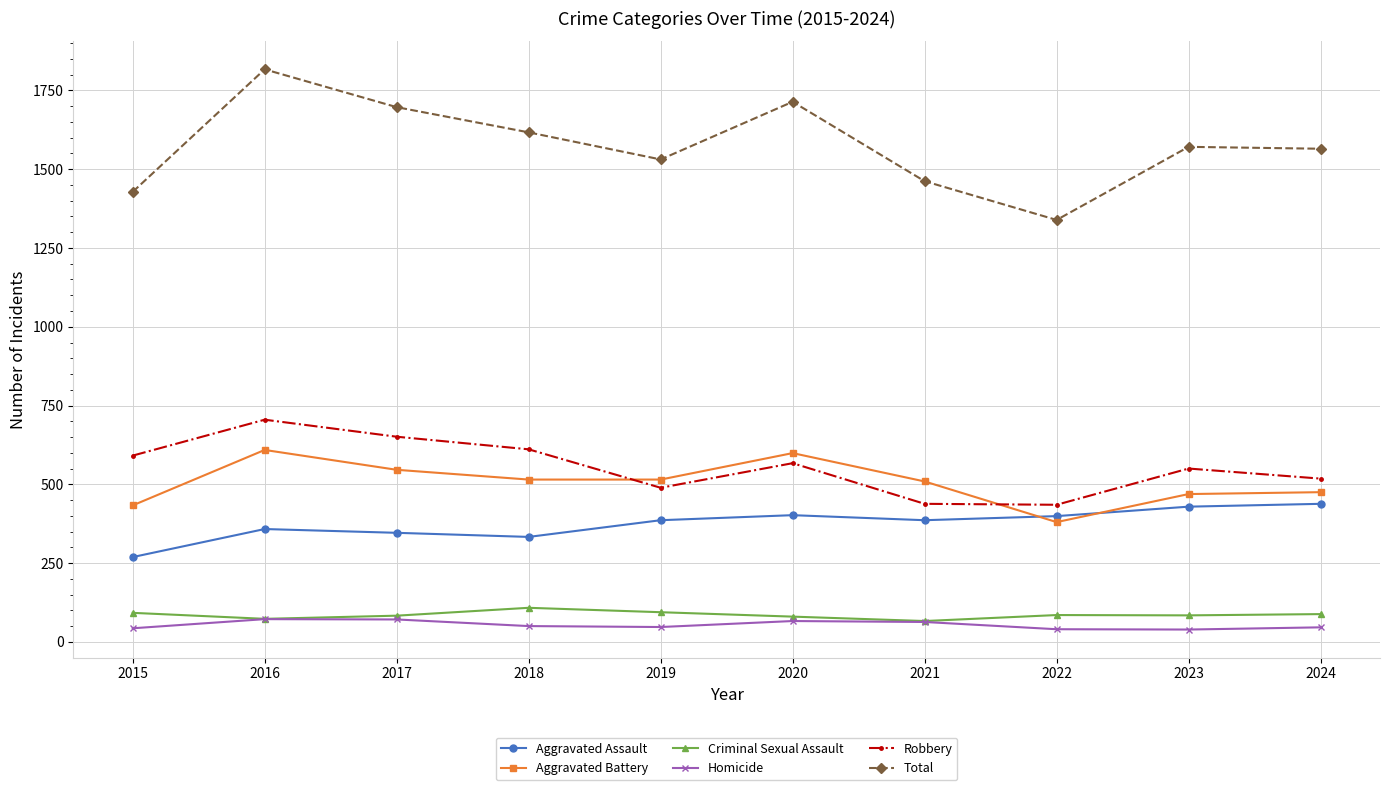

Does the chart have visible grid lines?

Yes